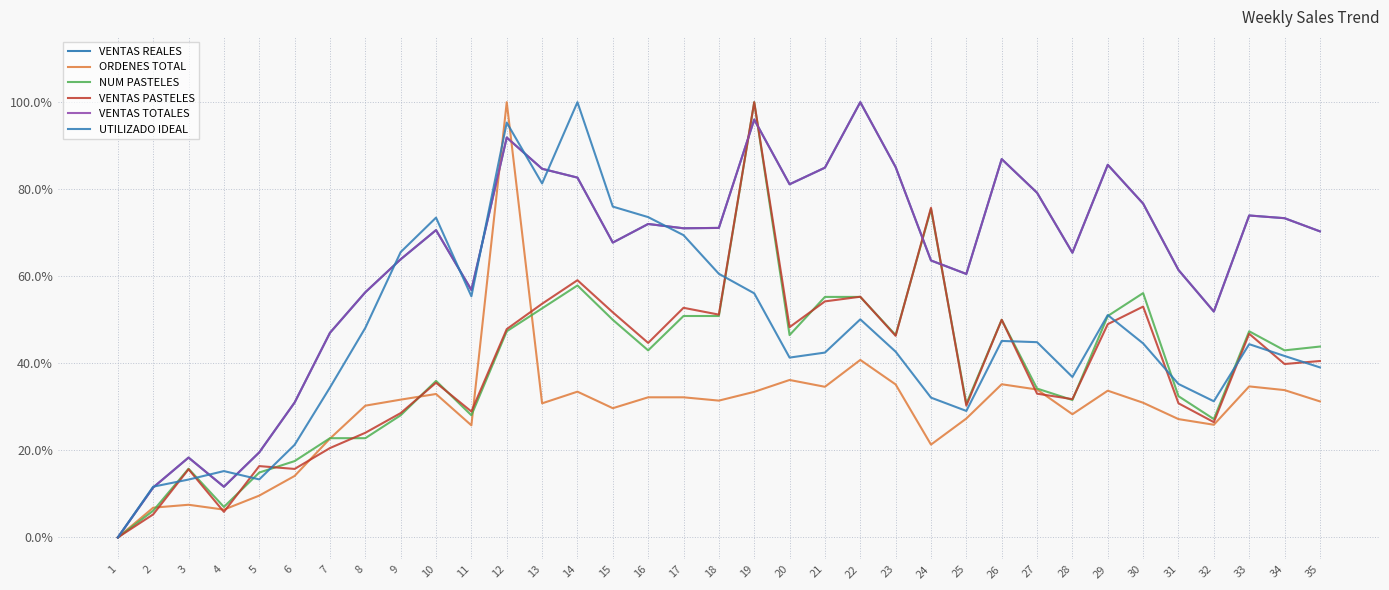

Reading left to right, extract all data points from this chart.

VENTAS REALES: 0.0	0.1	0.2	0.1	0.2	0.3	0.5	0.6	0.6	0.7	0.6	0.9	0.8	0.8	0.7	0.7	0.7	0.7	1.0	0.8	0.8	1.0	0.9	0.6	0.6	0.9	0.8	0.7	0.9	0.8	0.6	0.5	0.7	0.7	0.7
ORDENES TOTAL: 0.0	0.1	0.1	0.1	0.1	0.1	0.2	0.3	0.3	0.3	0.3	1.0	0.3	0.3	0.3	0.3	0.3	0.3	0.3	0.4	0.3	0.4	0.4	0.2	0.3	0.4	0.3	0.3	0.3	0.3	0.3	0.3	0.3	0.3	0.3
NUM PASTELES: 0.0	0.1	0.2	0.1	0.1	0.2	0.2	0.2	0.3	0.4	0.3	0.5	0.5	0.6	0.5	0.4	0.5	0.5	1.0	0.5	0.6	0.6	0.5	0.8	0.3	0.5	0.3	0.3	0.5	0.6	0.3	0.3	0.5	0.4	0.4
VENTAS PASTELES: 0.0	0.1	0.2	0.1	0.2	0.2	0.2	0.2	0.3	0.4	0.3	0.5	0.5	0.6	0.5	0.4	0.5	0.5	1.0	0.5	0.5	0.6	0.5	0.8	0.3	0.5	0.3	0.3	0.5	0.5	0.3	0.3	0.5	0.4	0.4
VENTAS TOTALES: 0.0	0.1	0.2	0.1	0.2	0.3	0.5	0.6	0.6	0.7	0.6	0.9	0.8	0.8	0.7	0.7	0.7	0.7	1.0	0.8	0.8	1.0	0.9	0.6	0.6	0.9	0.8	0.7	0.9	0.8	0.6	0.5	0.7	0.7	0.7
UTILIZADO IDEAL: 0.0	0.1	0.1	0.2	0.1	0.2	0.3	0.5	0.7	0.7	0.6	1.0	0.8	1.0	0.8	0.7	0.7	0.6	0.6	0.4	0.4	0.5	0.4	0.3	0.3	0.5	0.4	0.4	0.5	0.4	0.4	0.3	0.4	0.4	0.4